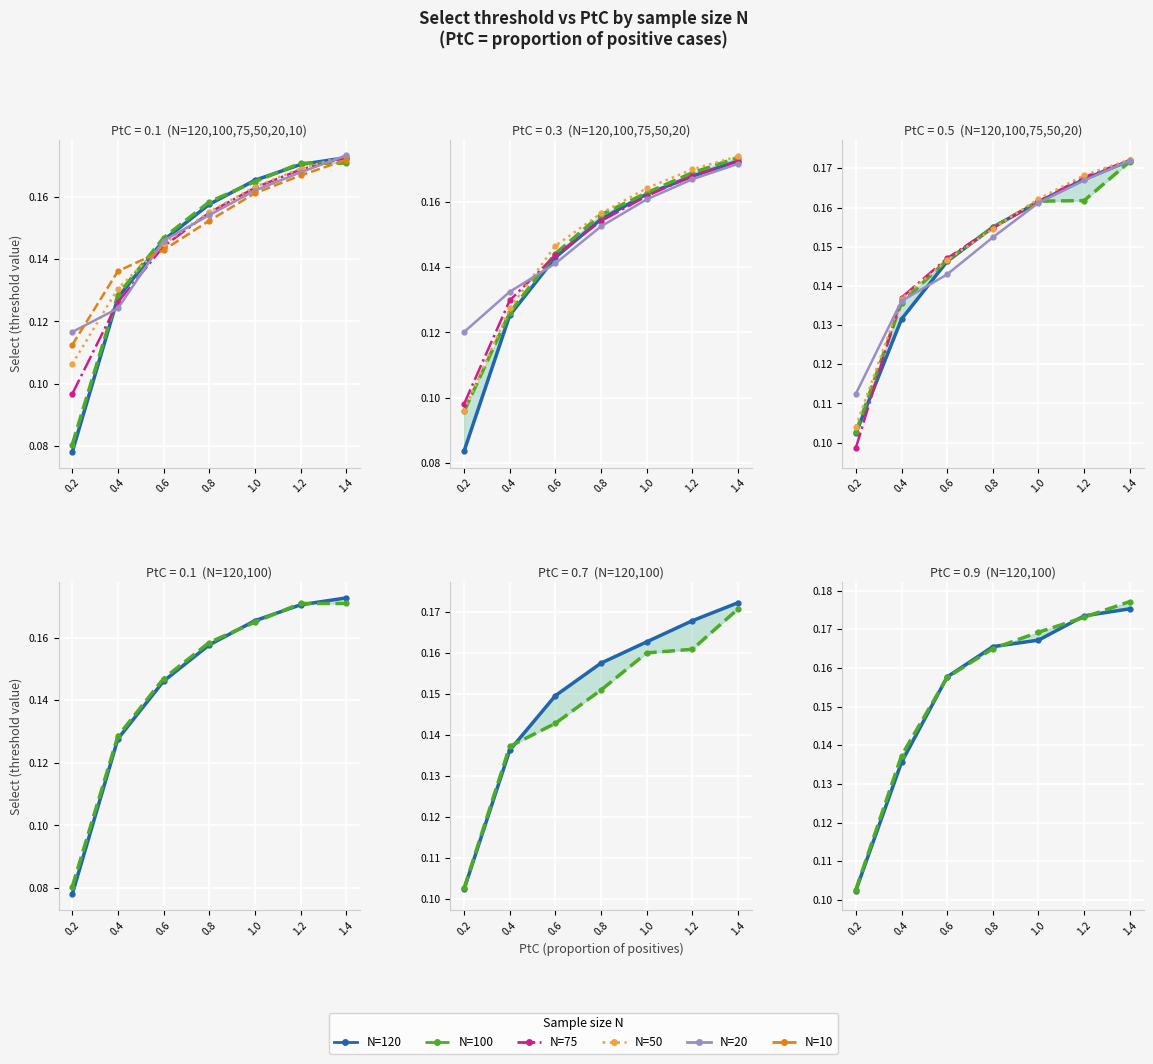

What position from the left is 0.8?

4